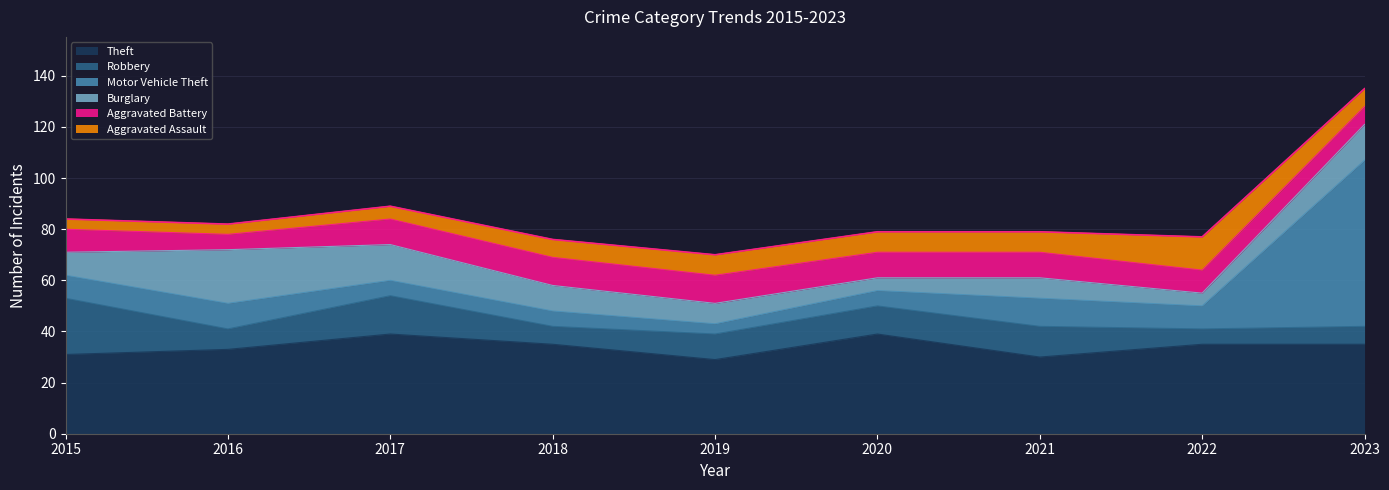

True or false: Robbery and Theft cross at least once.

False